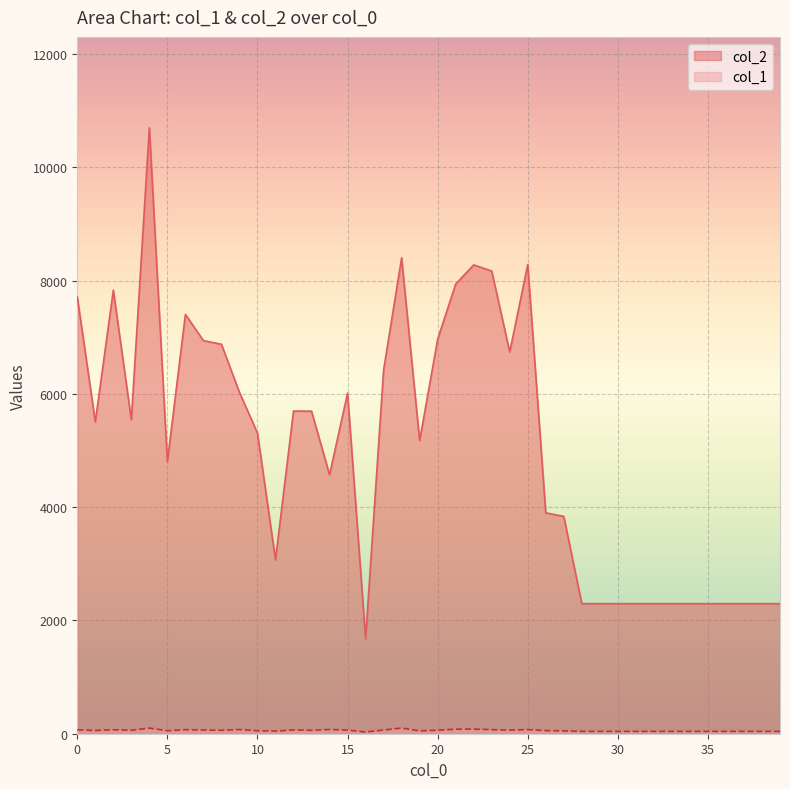

Which series has the largest range (max minus min)?

col_2